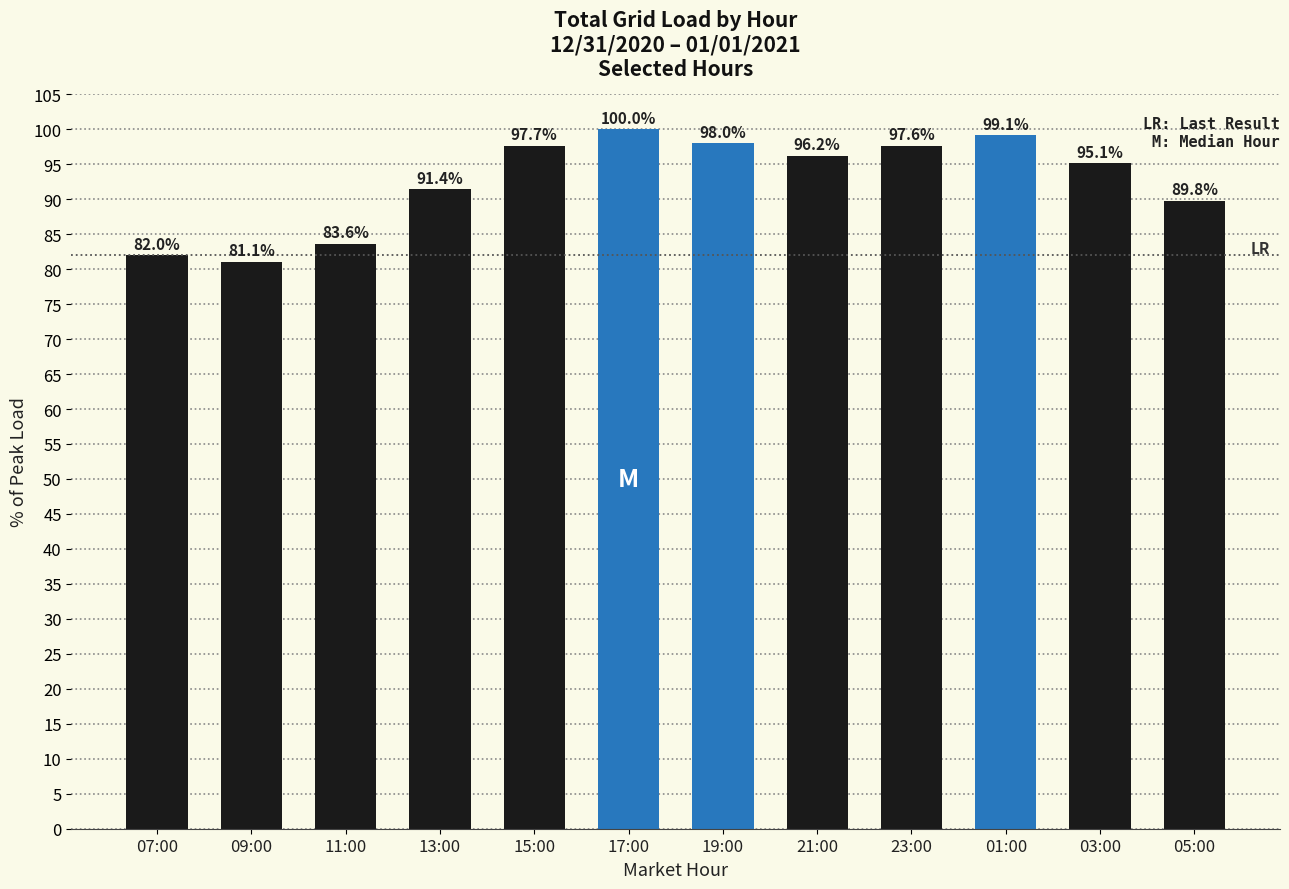

At which label does the data first exceed 96?

15:00